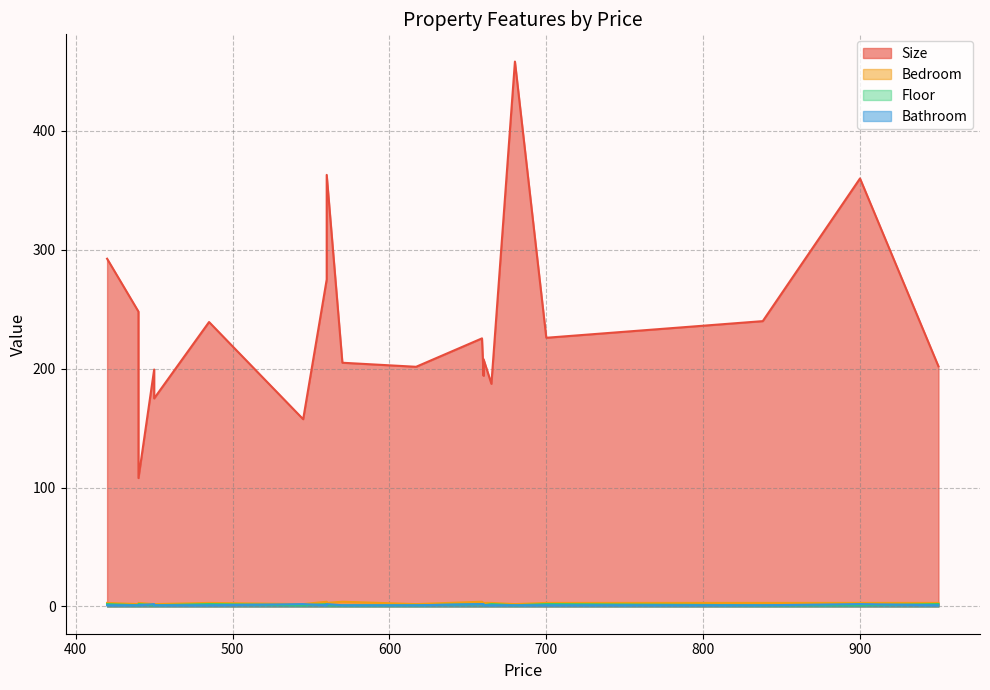

Rank the series at 545 from highest to lowest value.

Size, Bedroom, Bathroom, Floor